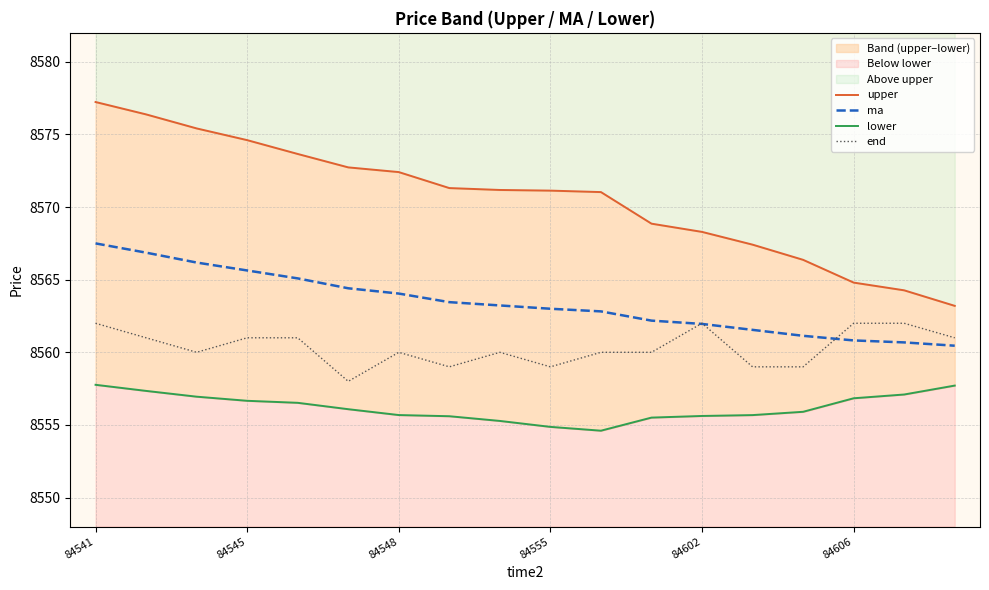

What is the value of the ma point at the 17th from the left?

8560.7